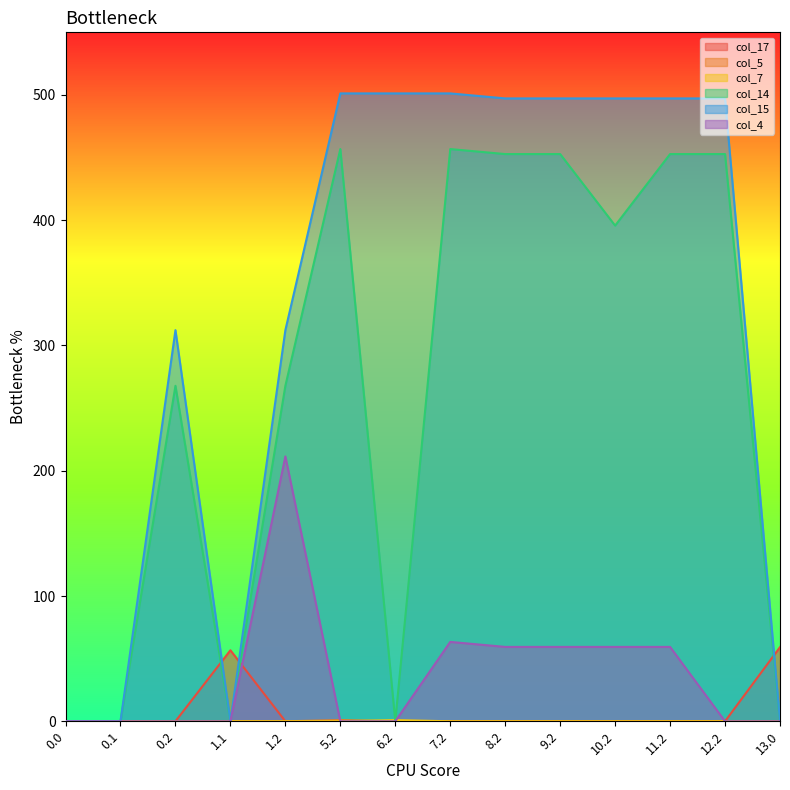

True or false: col_14 has more than 1 interior local peaks.

True